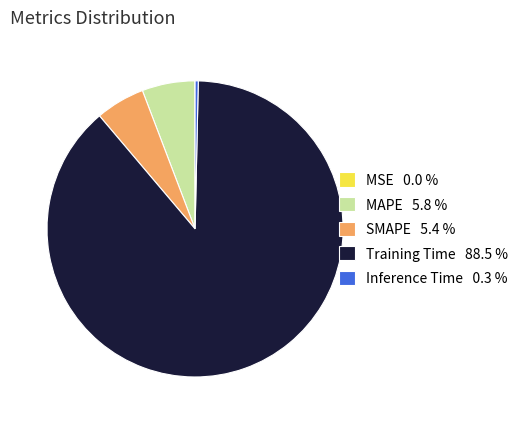

Which has a higher value, Training Time 88.5 % or MAPE 5.8 %?

Training Time 88.5 %